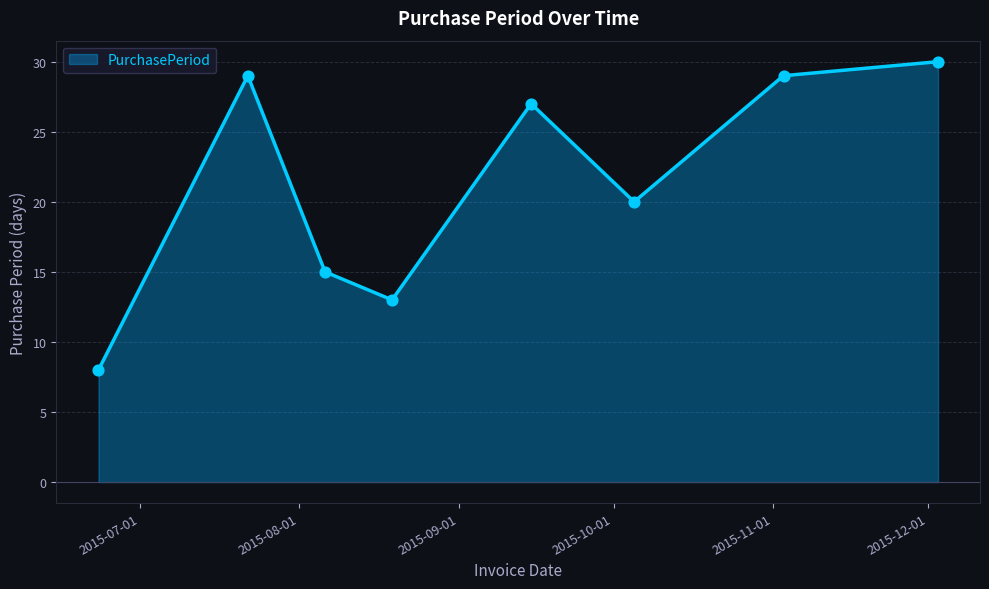

How many interior local peaks (higher than both neighbors) does the data have?

2